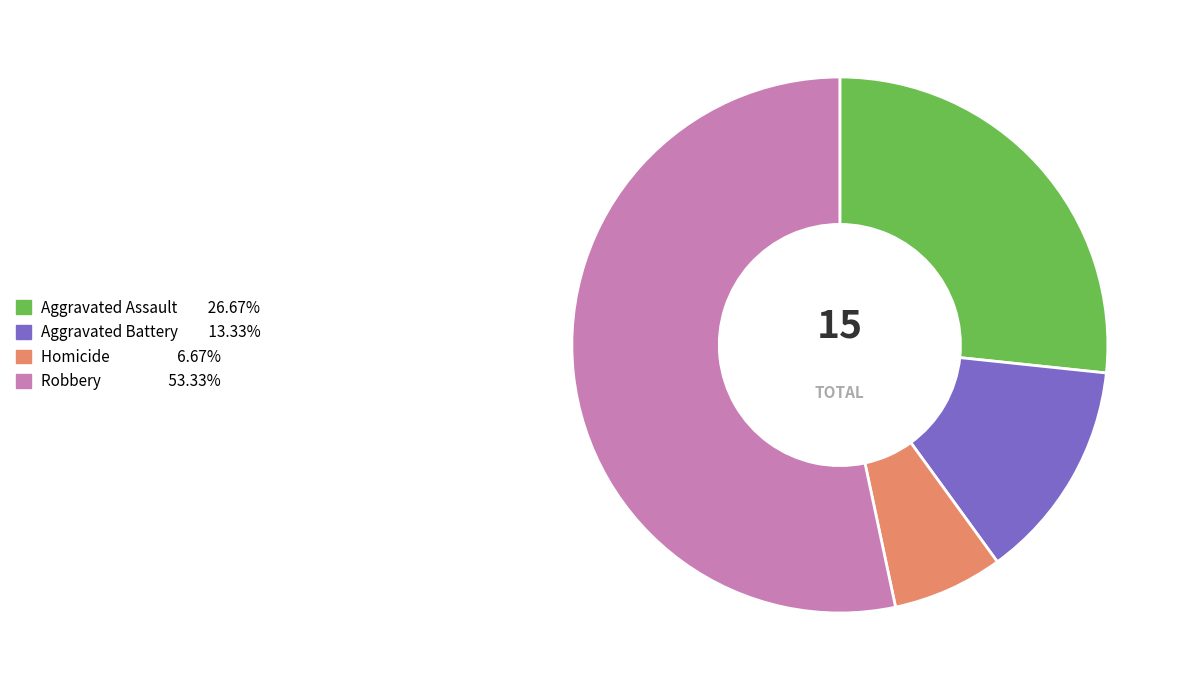

Which category has the smallest portion of the pie?

Homicide